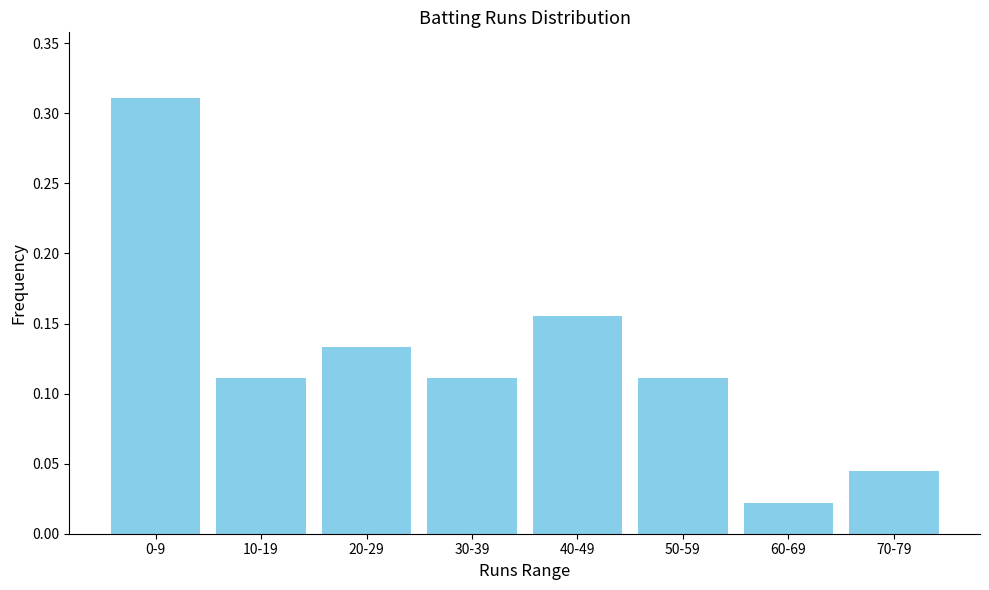

What is the label of the 6th bar from the right?

20-29